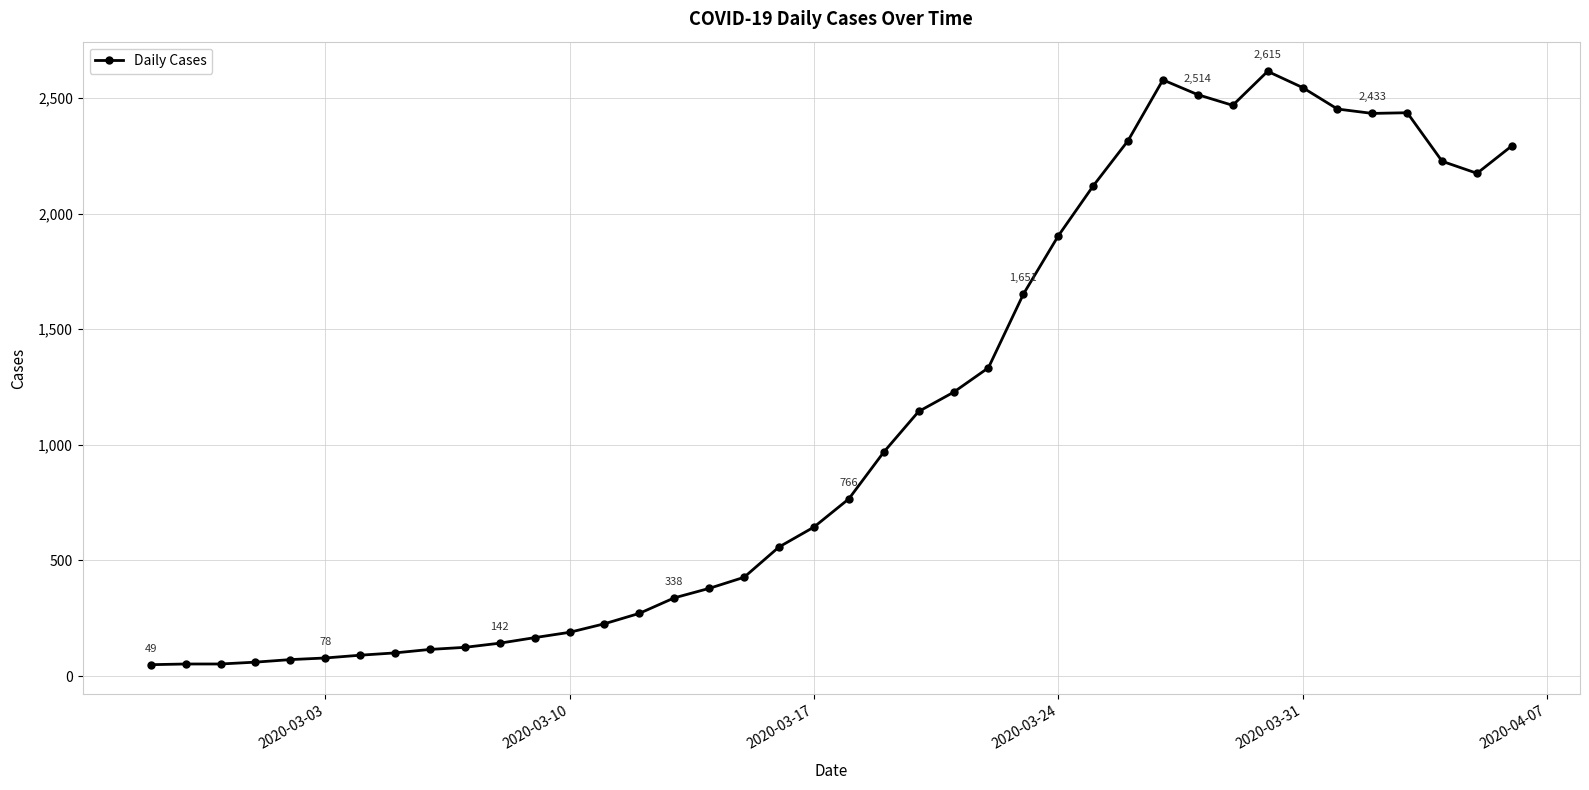

What is the sum of all values?

44291